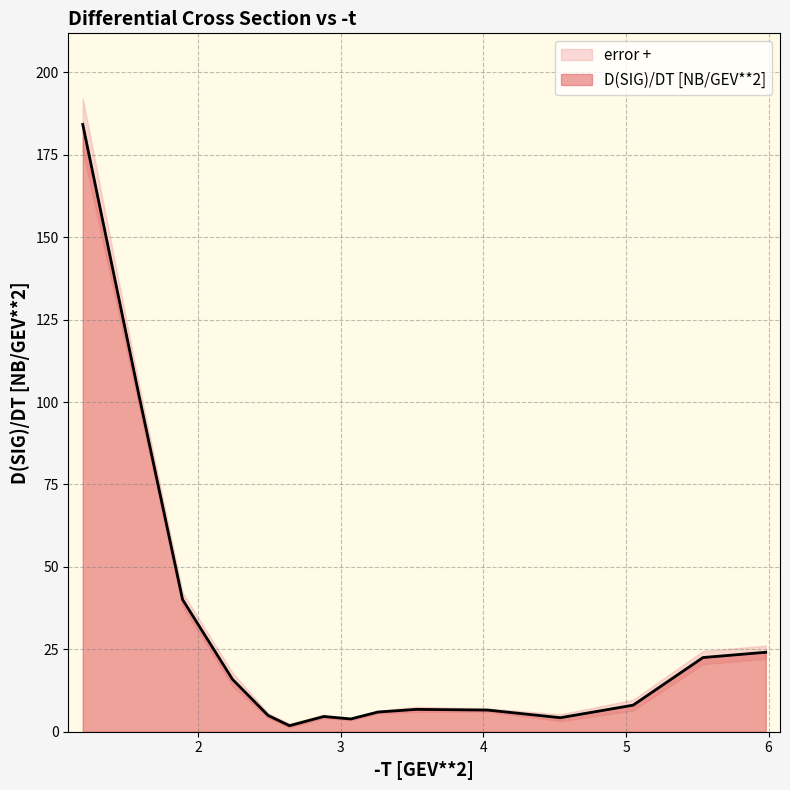

What is the highest value of the D(SIG)/DT [NB/GEV**2] series?

184.2